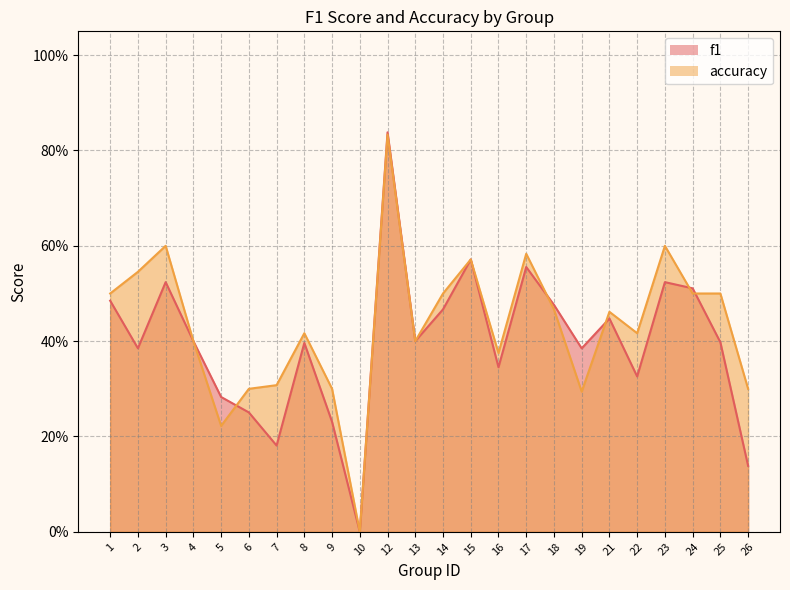

True or false: f1 has a value of 0.4 at 4.

True